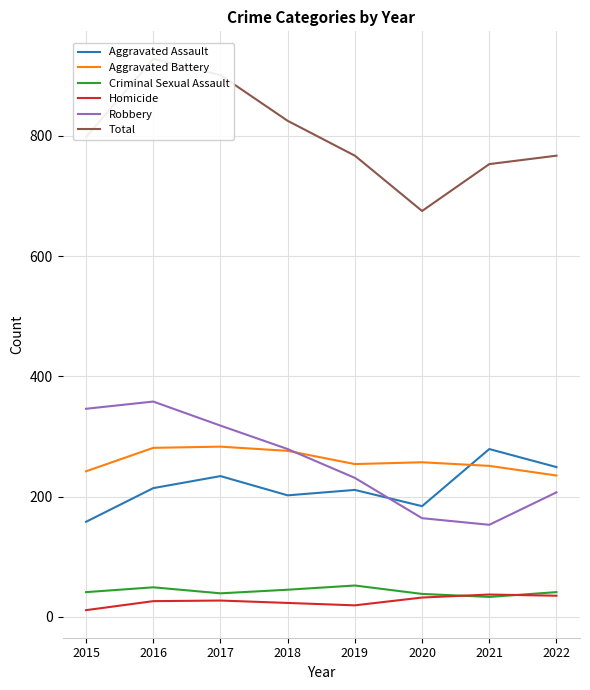

At which label does Aggravated Battery reach its minimum?

2022